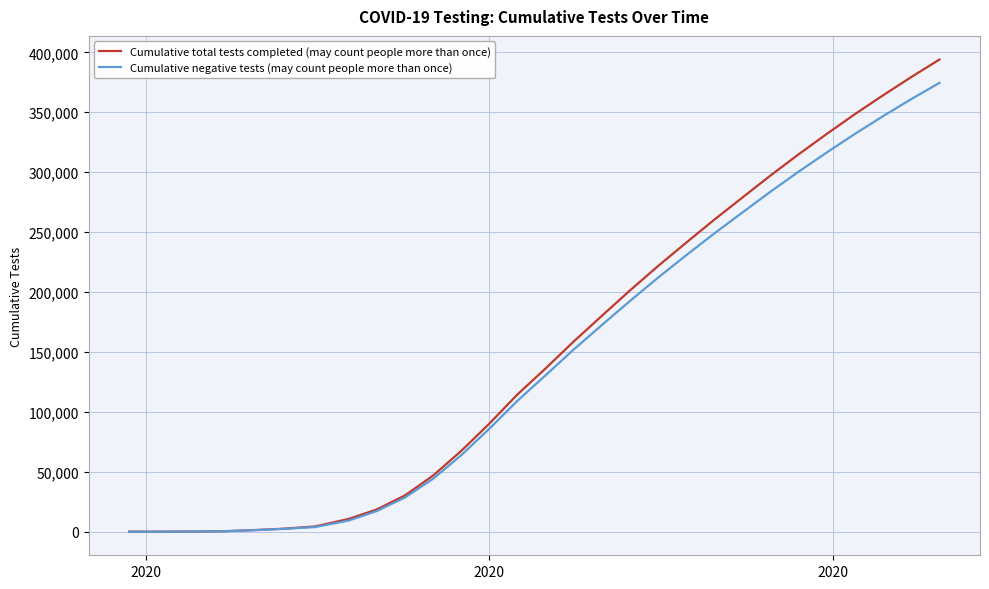

Does the chart display data point markers on the line(s)?

No